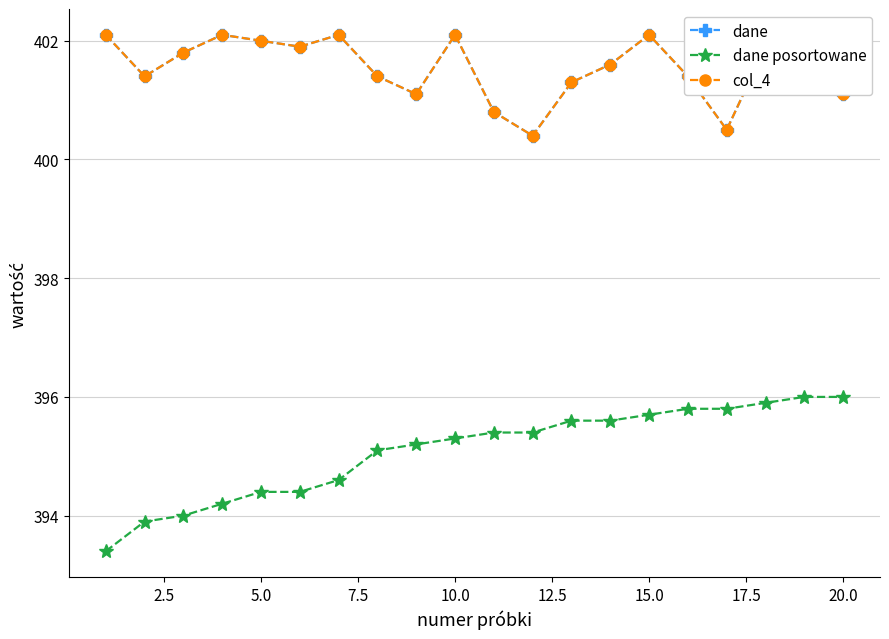

Is this an area chart (filled region under the line)?

No